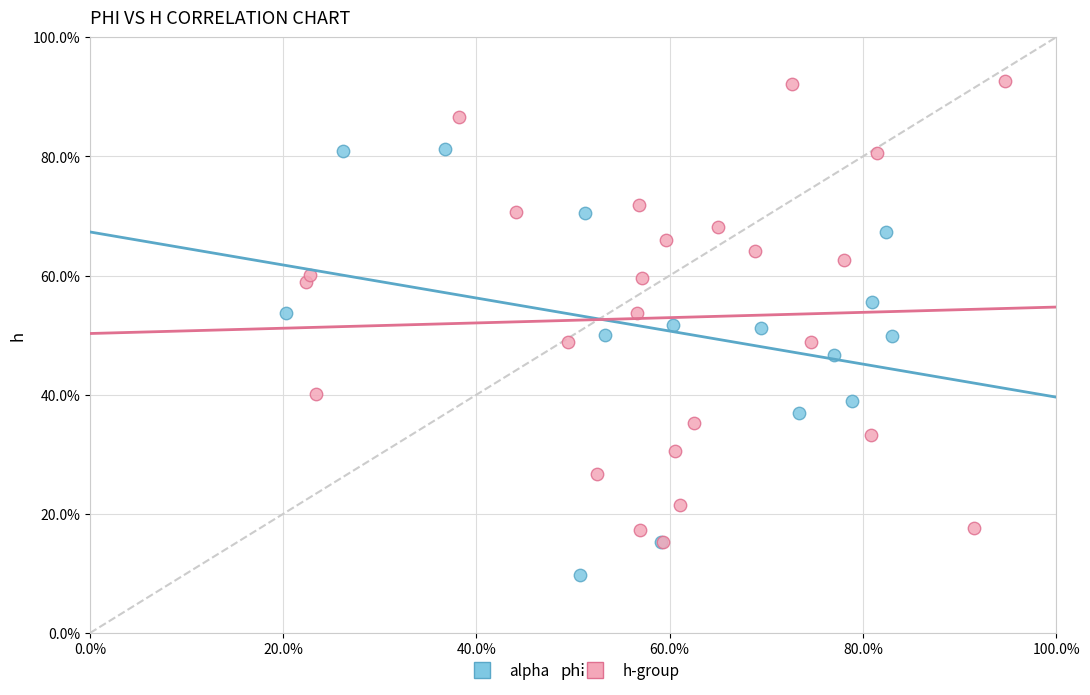

Which series reaches the maximum Y coordinate?

h-group